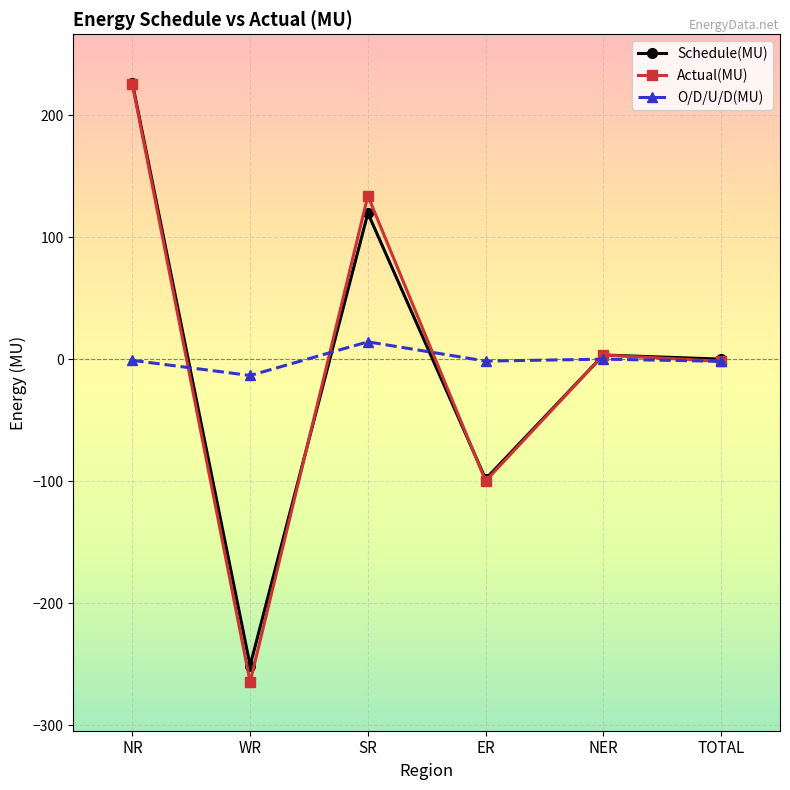

Does the chart display data point markers on the line(s)?

Yes